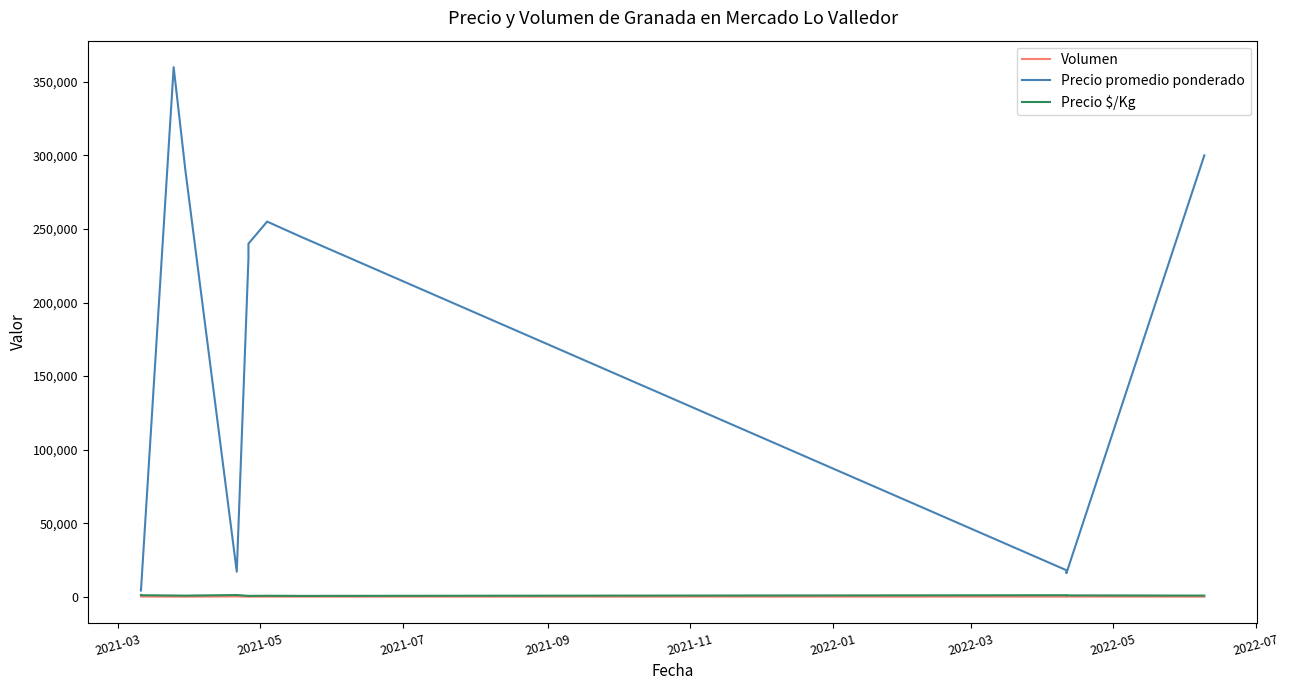

True or false: Volumen has a value of 209 at 2021-03.

False